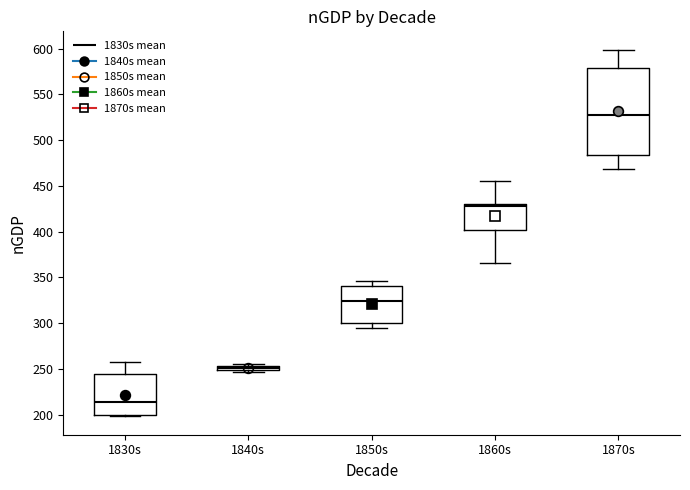

Where is the upper edge of the box for 1860s on the y-axis? The values are not printed on the chart, so give them approximately, as read against the axis.

430